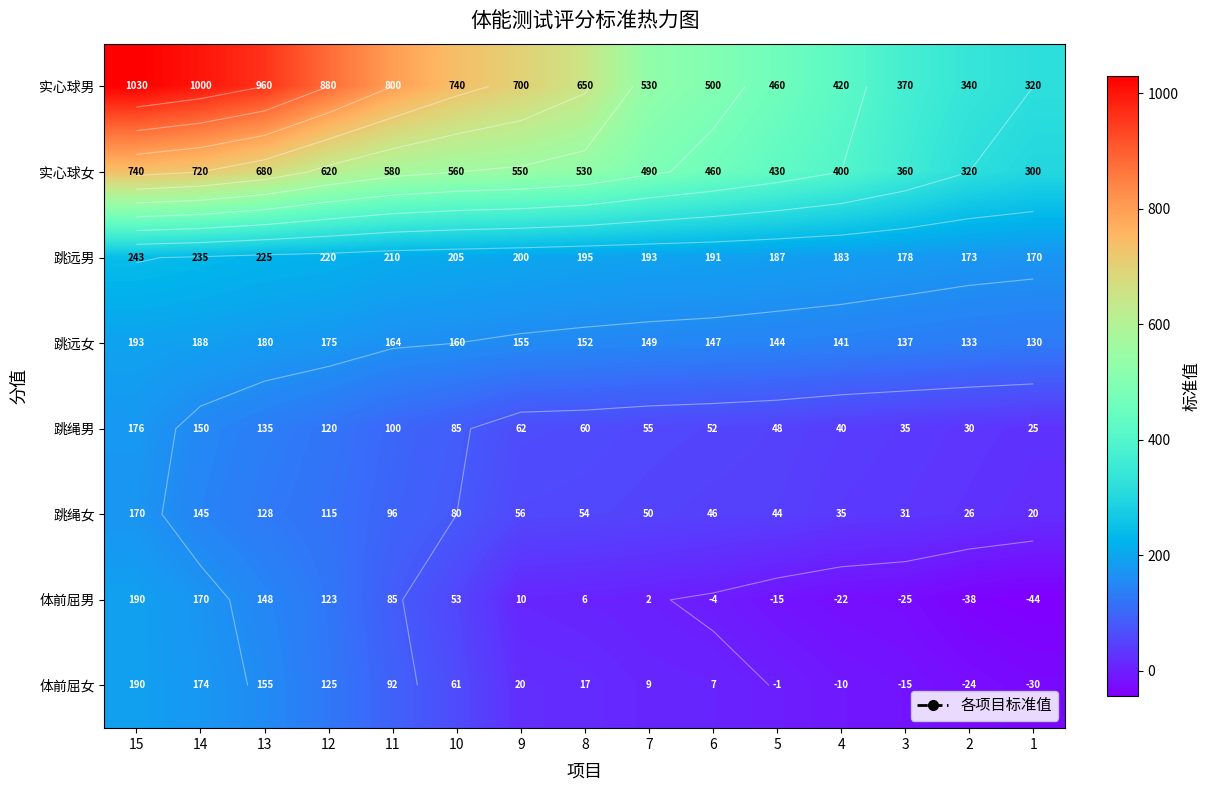

The 跳远男 series shows 293 at 7. True or false?

False